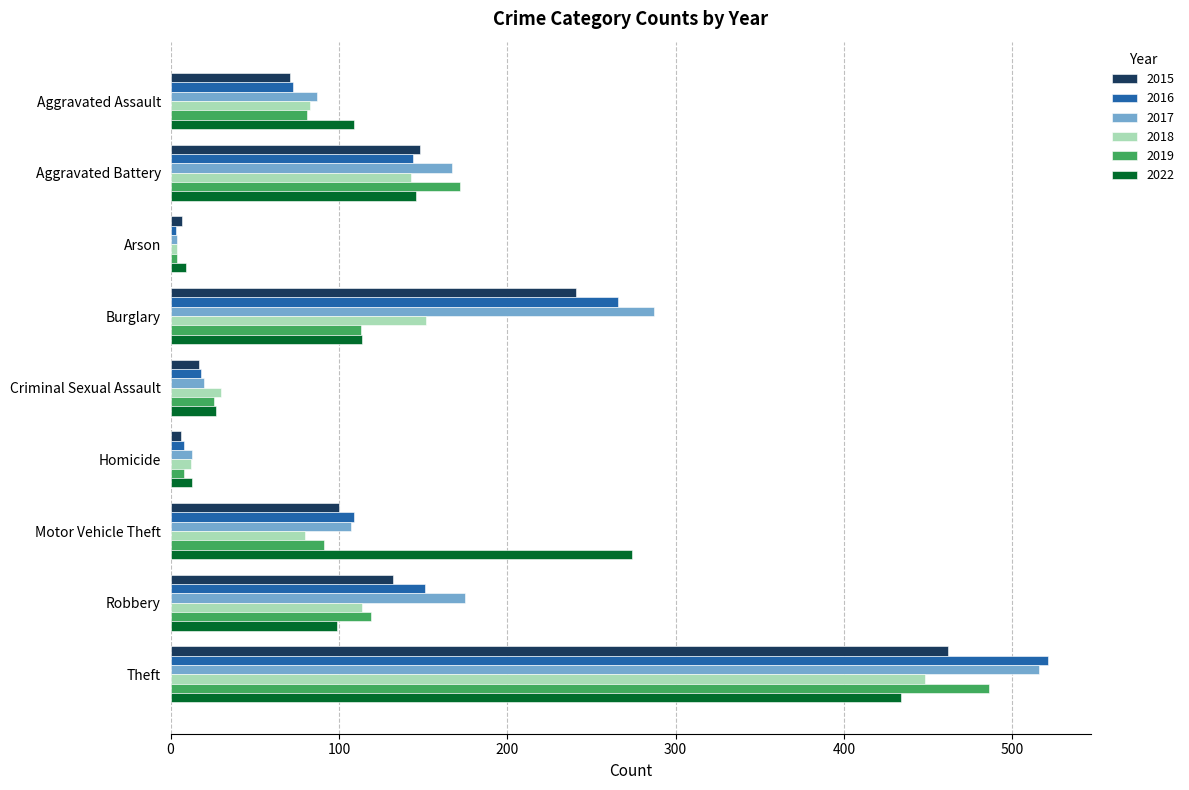

Between Aggravated Assault and Theft, which series saw the biggest shift?

2016